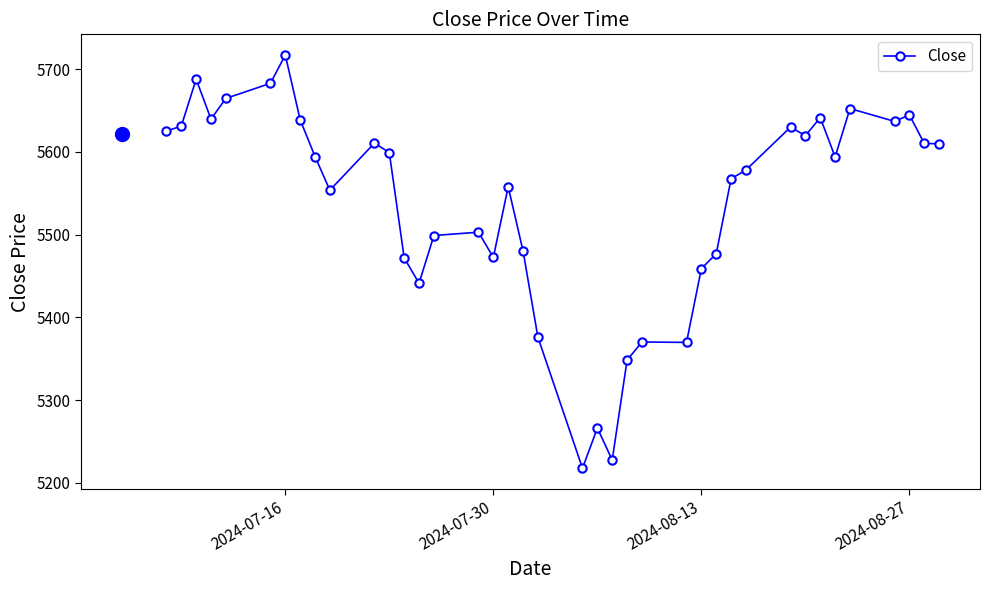

True or false: there are more than 2 points higher than both neighbors.

True